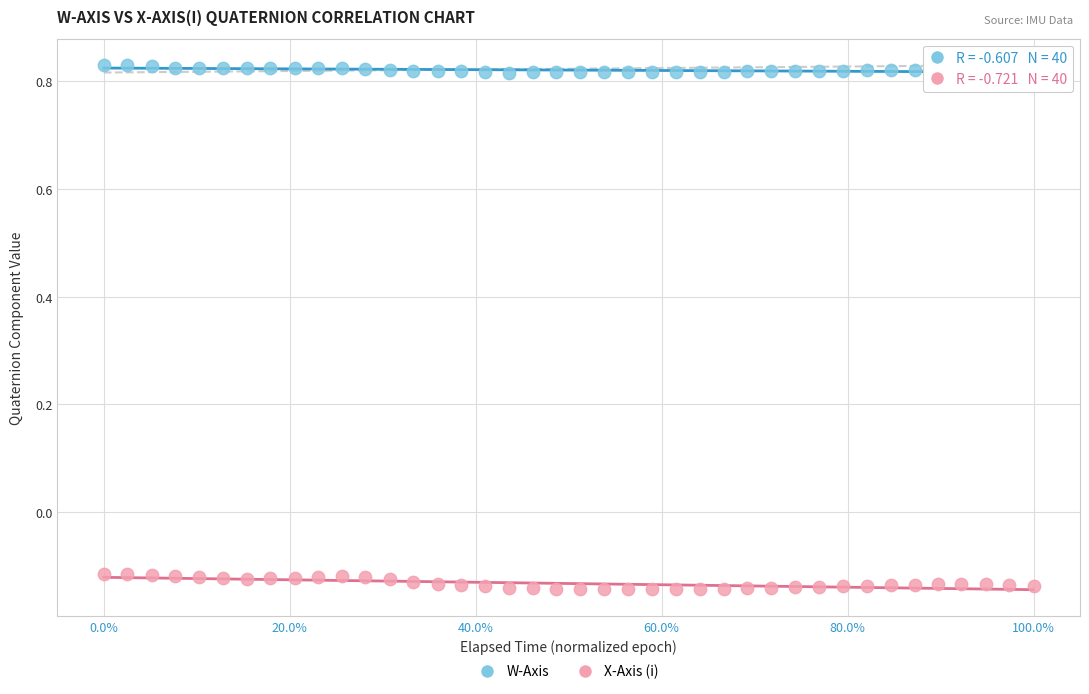

Which series contains the highest Y value?

W-Axis